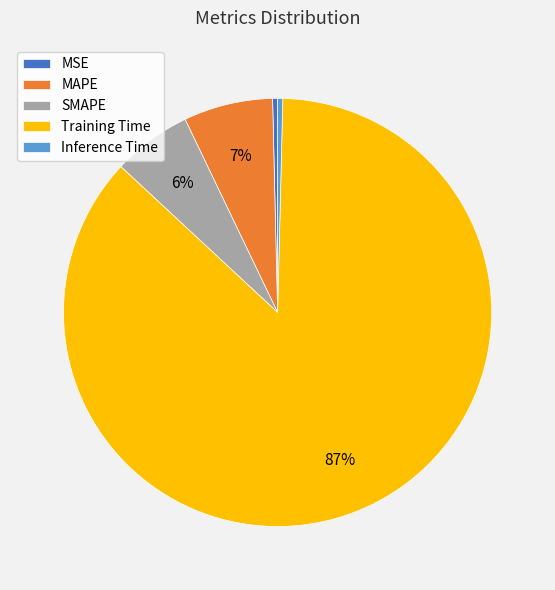

Do MAPE and MSE together represent more than half of the pie?

No